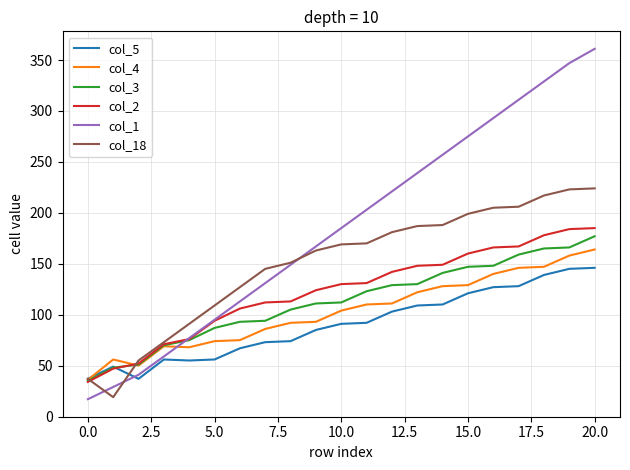

What is the minimum value for col_4?

36